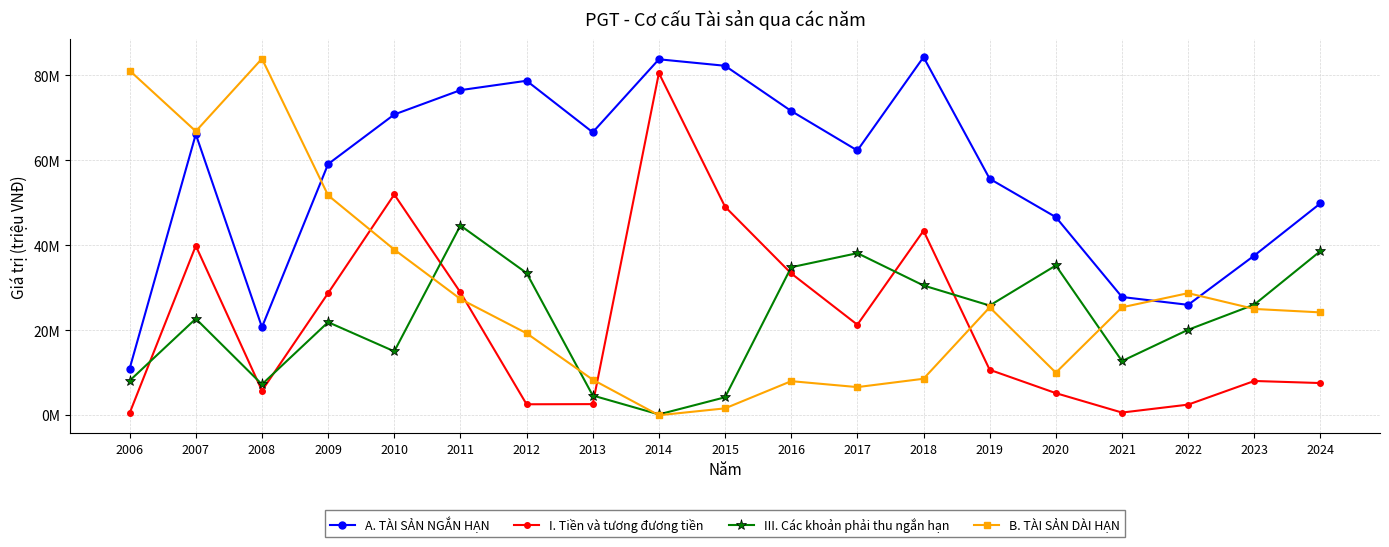

What are all the series names shown in the legend?

A. TÀI SẢN NGẮN HẠN, I. Tiền và tương đương tiền, III. Các khoản phải thu ngắn hạn, B. TÀI SẢN DÀI HẠN